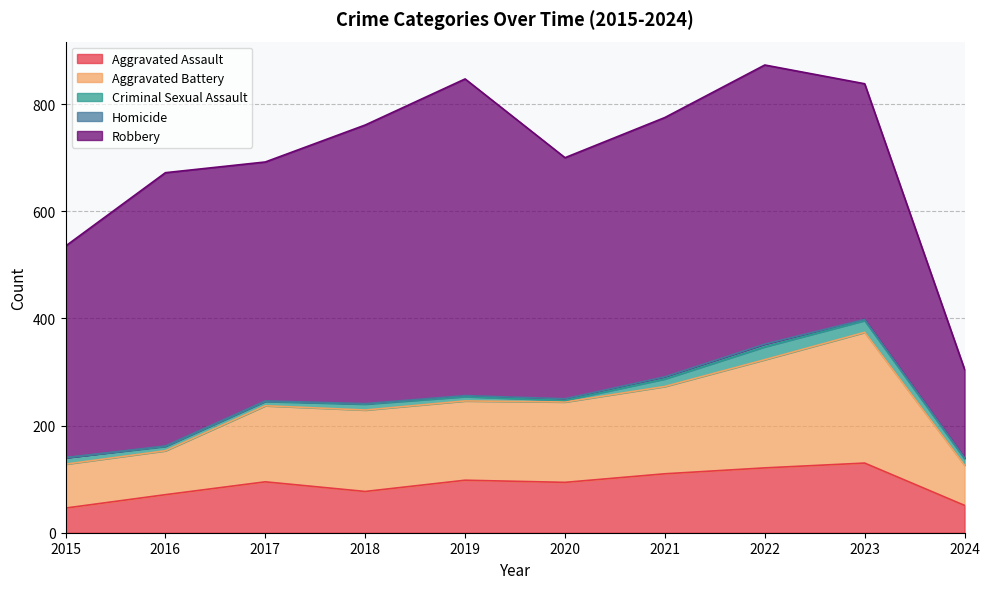

Does the chart display data point markers on the line(s)?

No